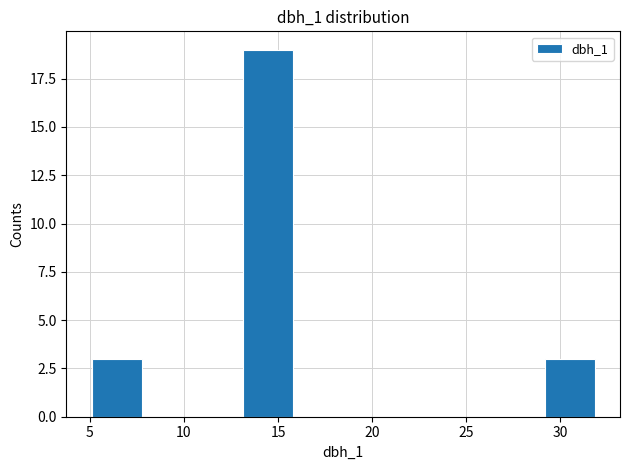

Reading left to right, list every bar in this chart as the range it spans on the x-axis followed by its height. Neither the bar edges nor the heights are printed on the chart, so give them approximately, as read against the axes.

5.0 to 8.0: 3
8.0 to 10.5: 0
10.5 to 13.0: 0
13.0 to 16.0: 19
16.0 to 18.5: 0
18.5 to 21.0: 0
21.0 to 24.0: 0
24.0 to 26.5: 0
26.5 to 29.0: 0
29.0 to 32.0: 3